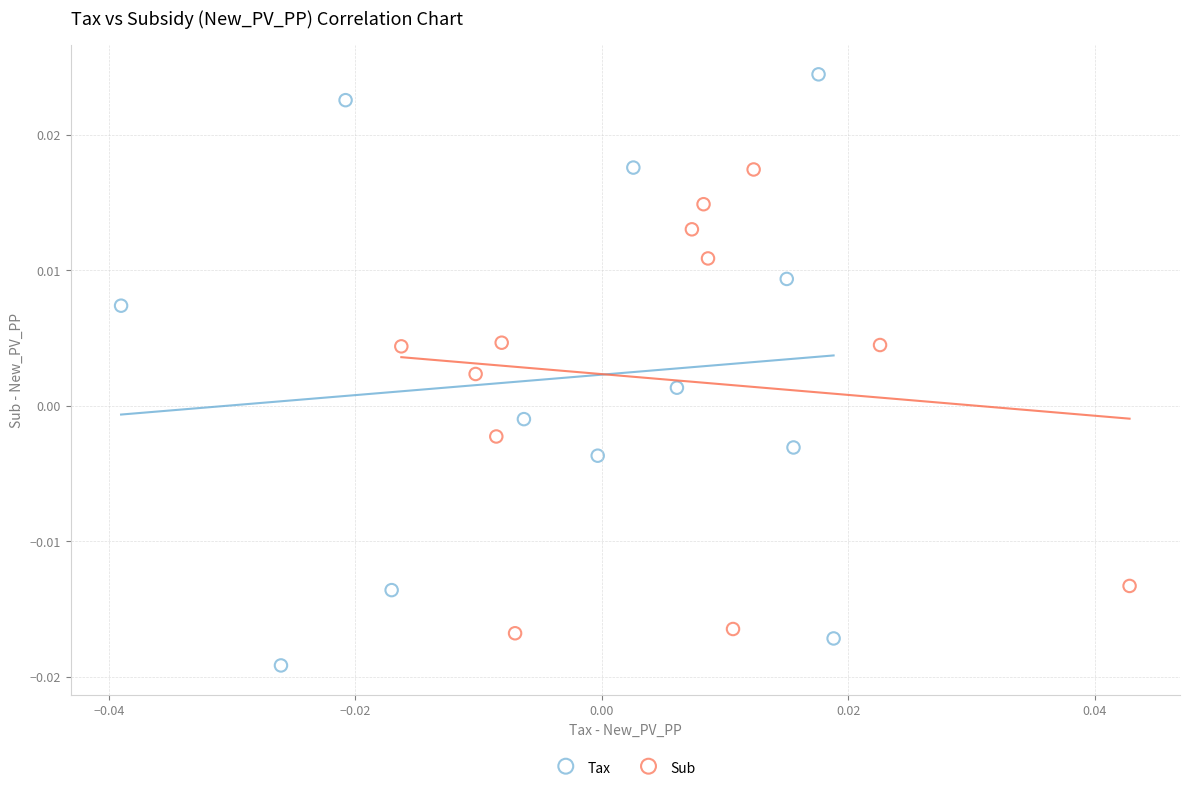

Which series contains the lowest Y value?

Tax